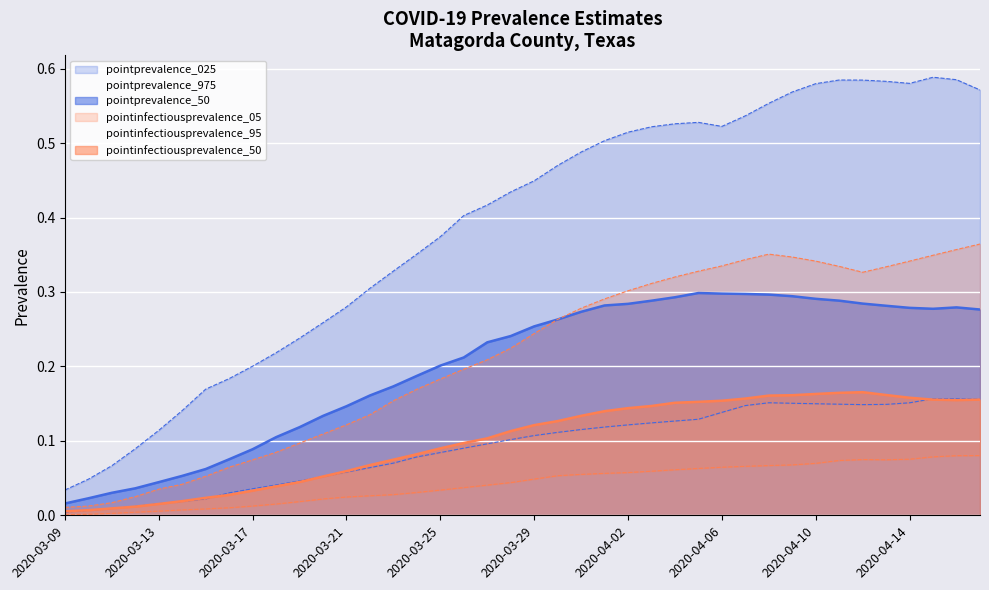

True or false: pointinfectiousprevalence_05 and pointprevalence_025 cross at least once.

False